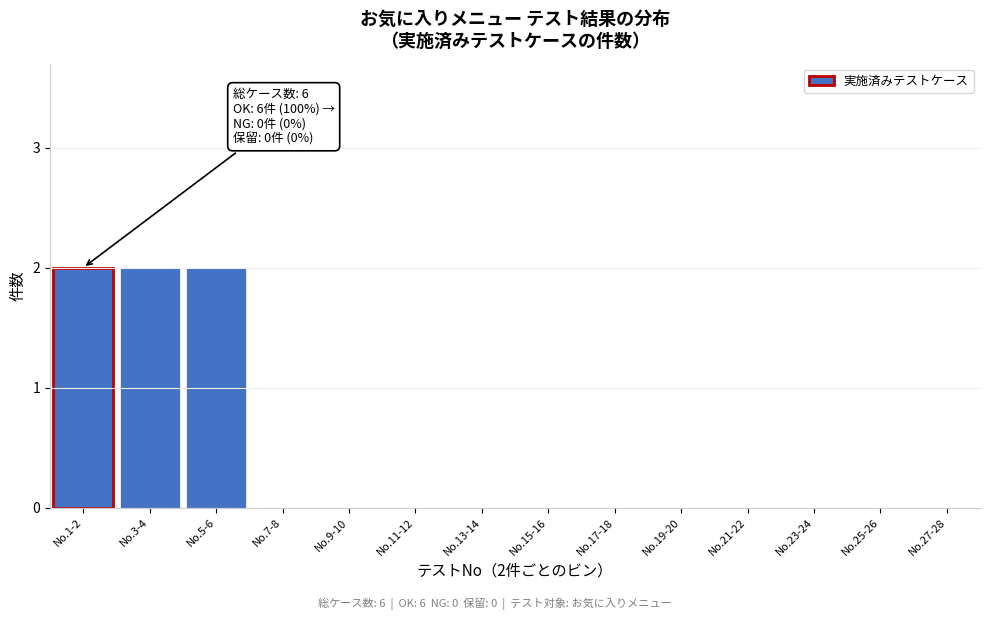

Reading left to right, extract all data points from this chart.

No.1-2=2	No.3-4=2	No.5-6=2	No.7-8=0	No.9-10=0	No.11-12=0	No.13-14=0	No.15-16=0	No.17-18=0	No.19-20=0	No.21-22=0	No.23-24=0	No.25-26=0	No.27-28=0